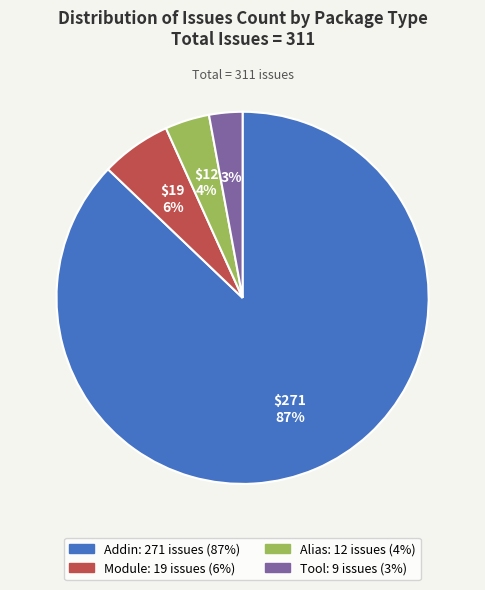

To the nearest percent, what portion does Module represent?

6%